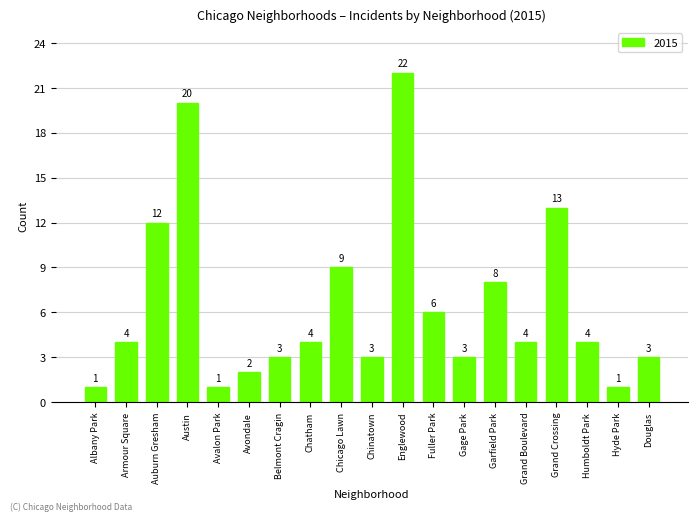

True or false: the data shows 11 at Garfield Park.

False